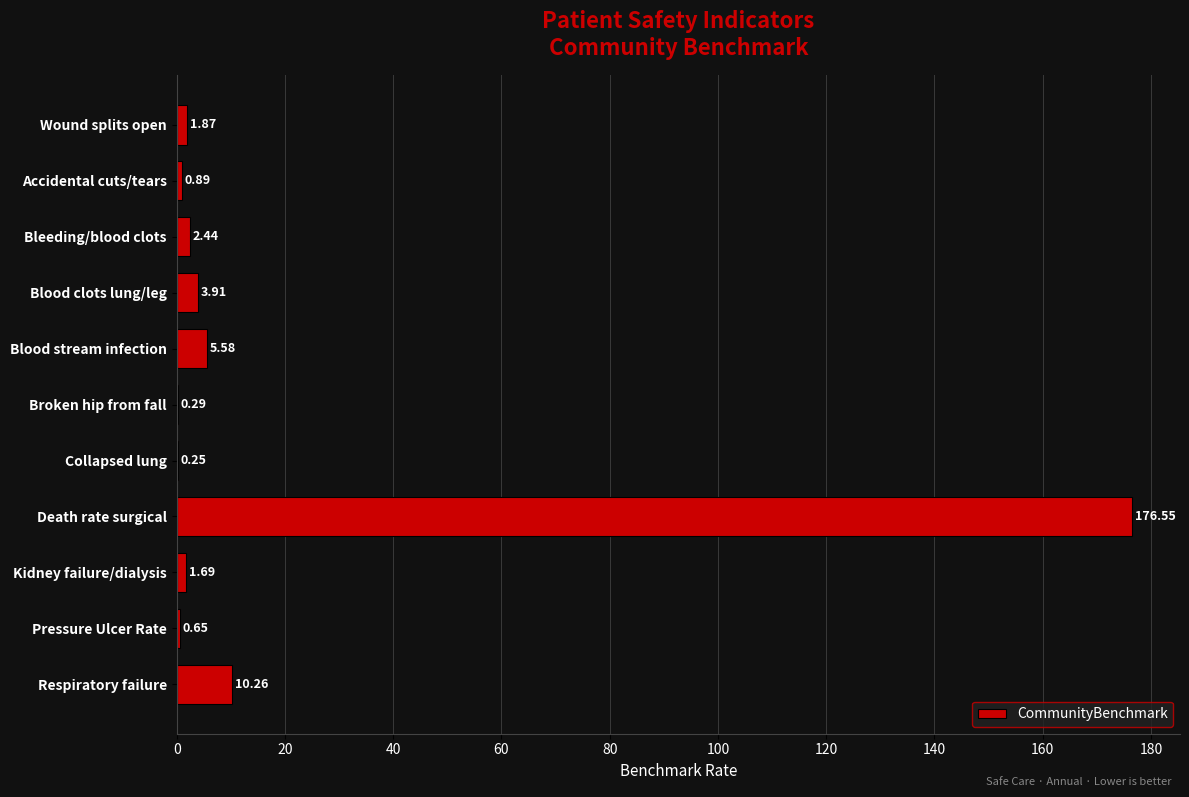

Which has a higher value, Blood stream infection or Kidney failure/dialysis?

Blood stream infection